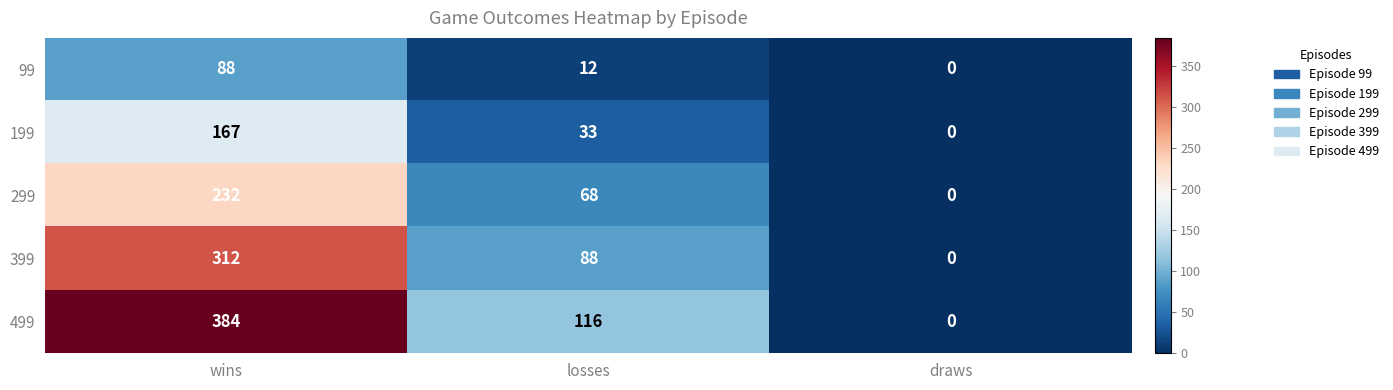

At which label does 199 first exceed 33?

wins